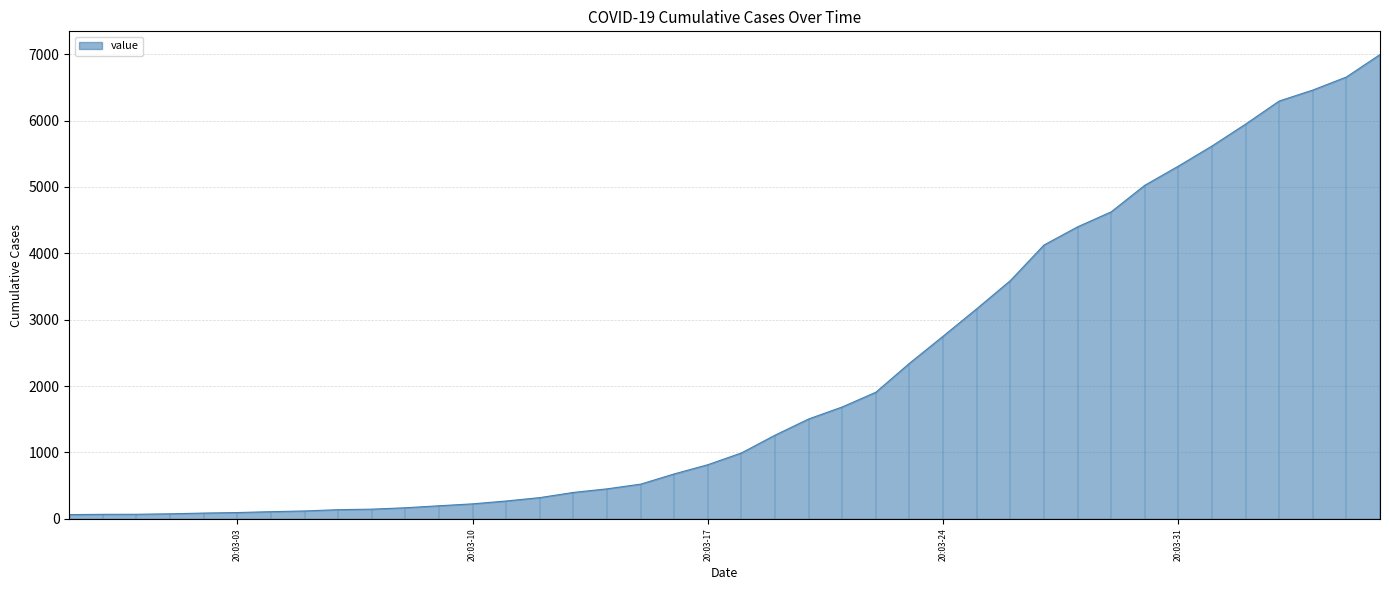

The value at 20:03-24 is 3963. True or false?

False